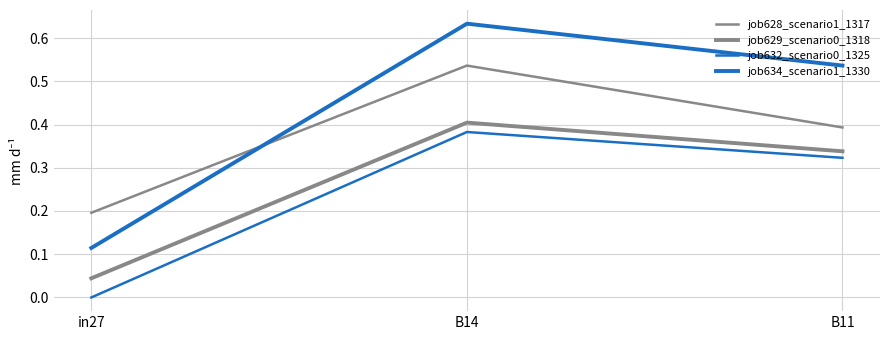

Does the chart display data point markers on the line(s)?

No